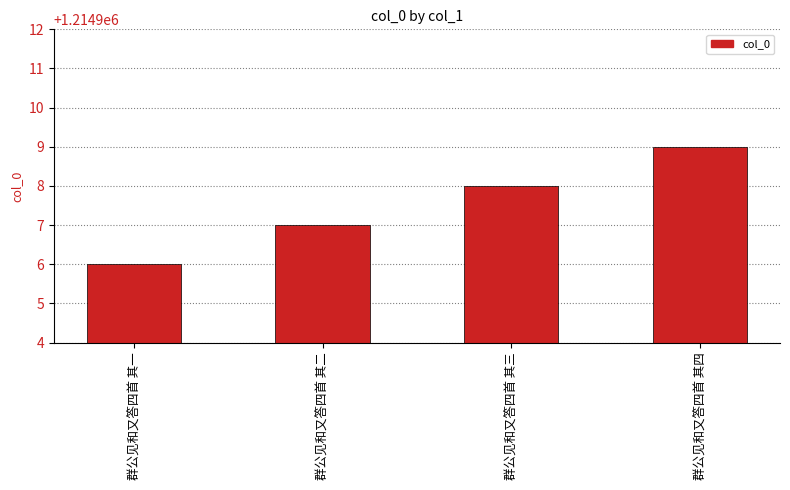

How many categories are shown in the chart?

4